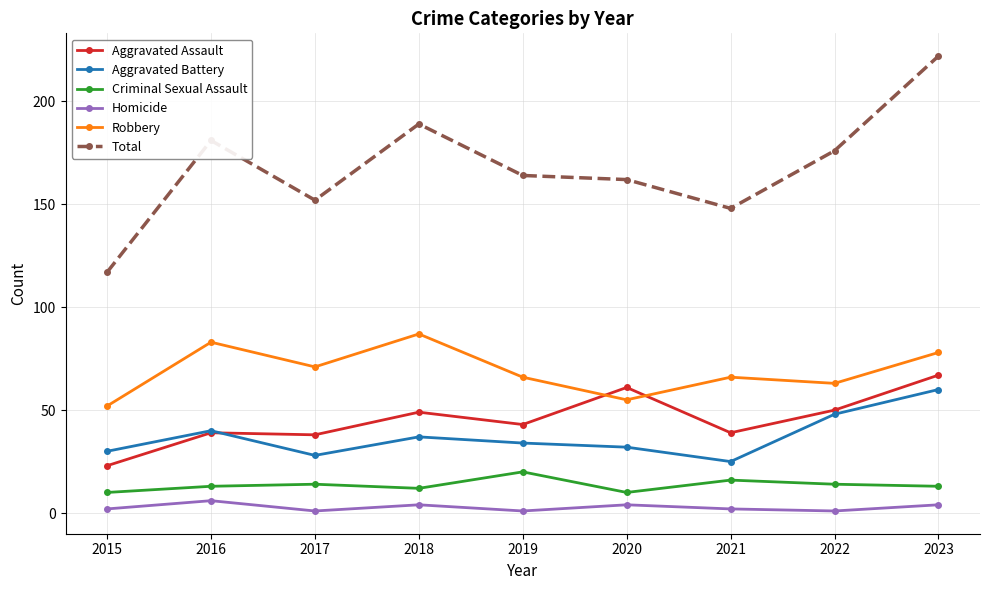

True or false: Total has more than 1 points higher than both neighbors.

True